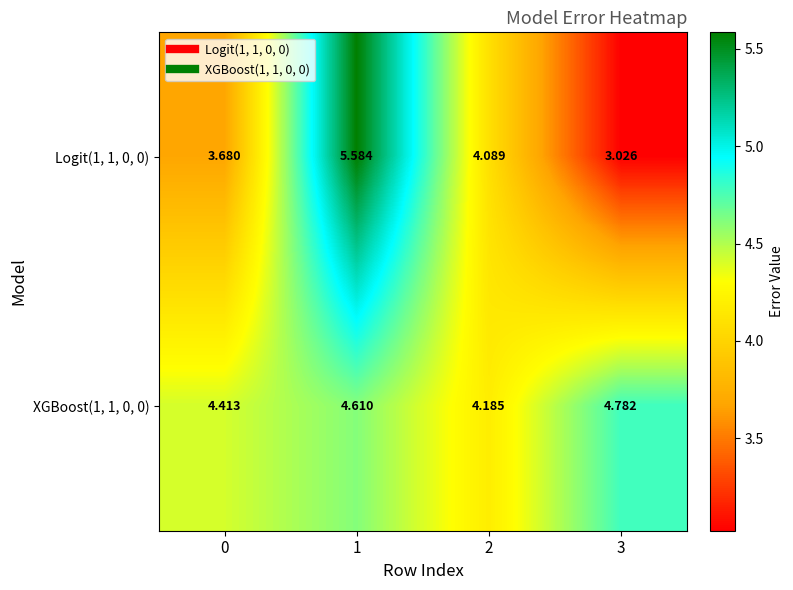

How many series are shown in this chart?

2